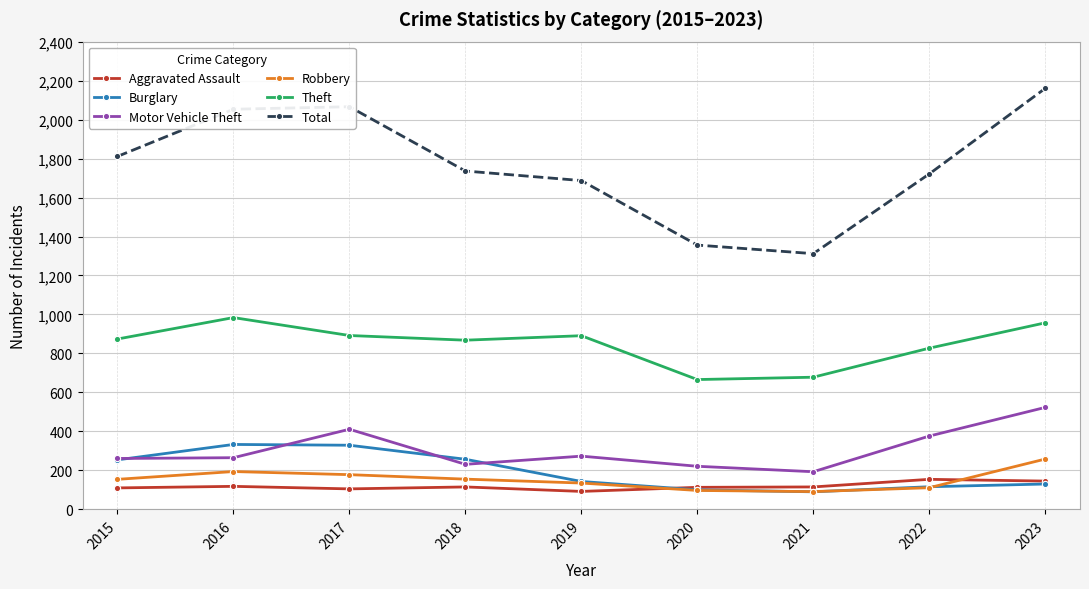

In Total, how many points are lower than both neighbors (excluding endpoints)?

1